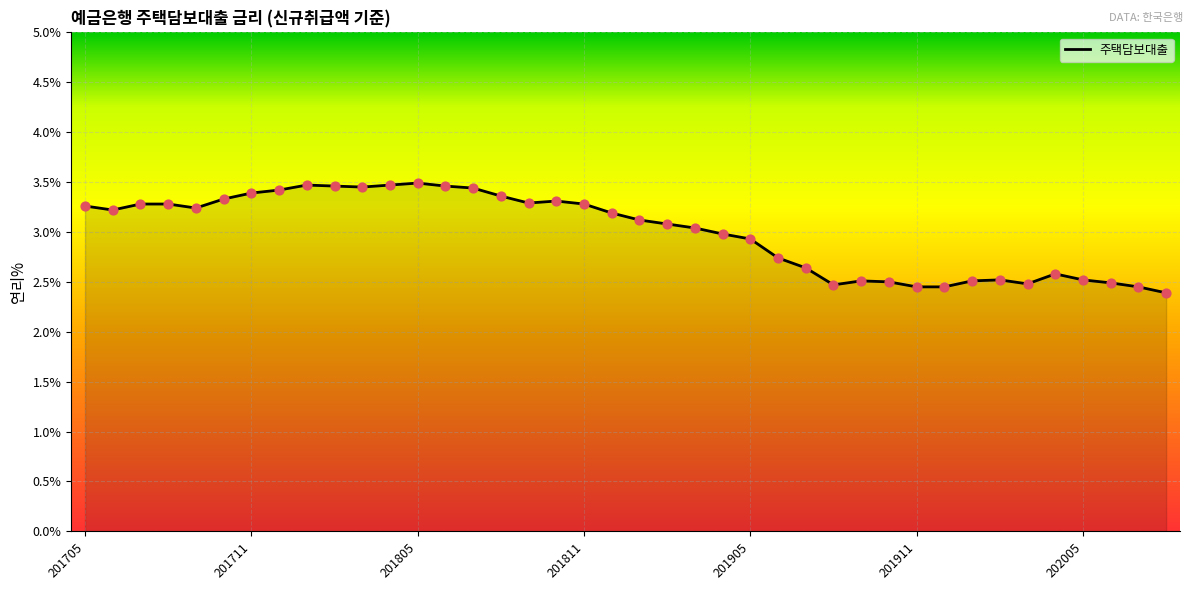

What is the difference between the maximum and minimum values?

1.1